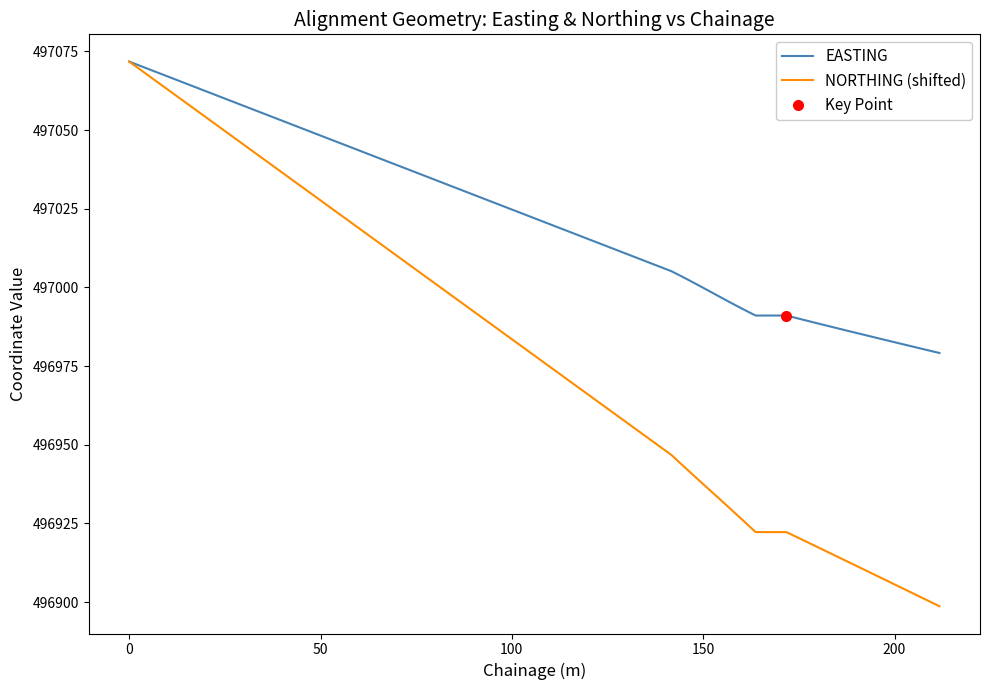

What is the maximum value for EASTING?

497071.8